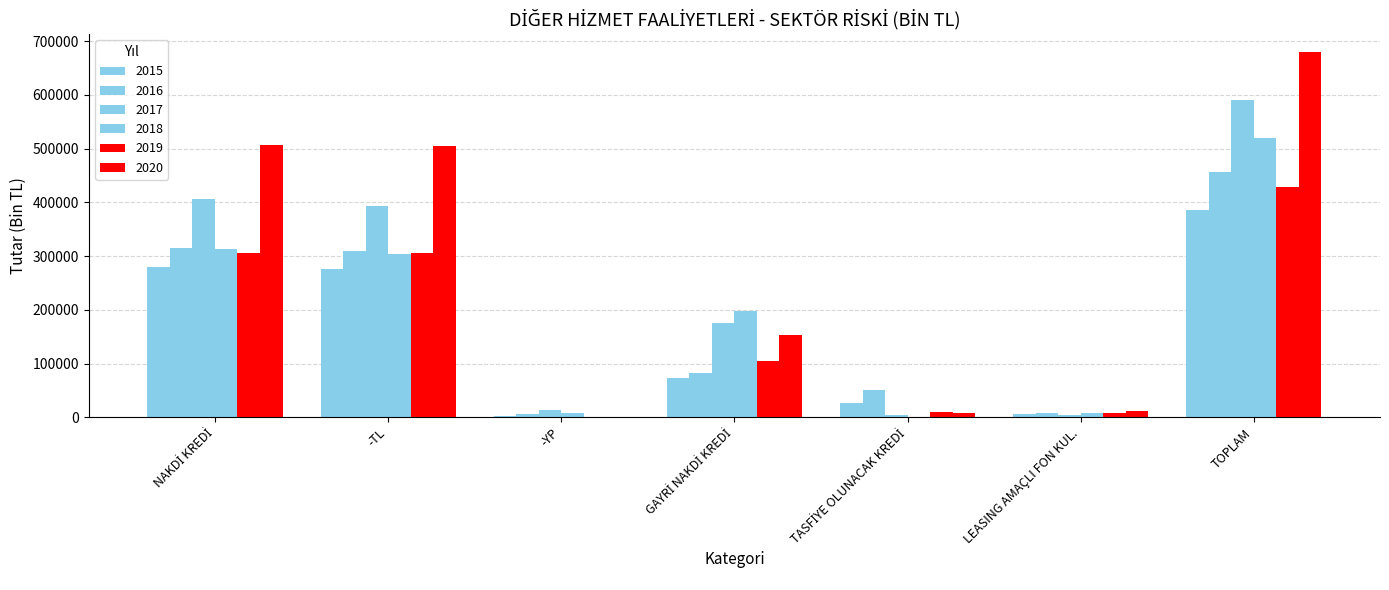

What is the difference between the maximum and minimum values in the 2018 series?

519936.7